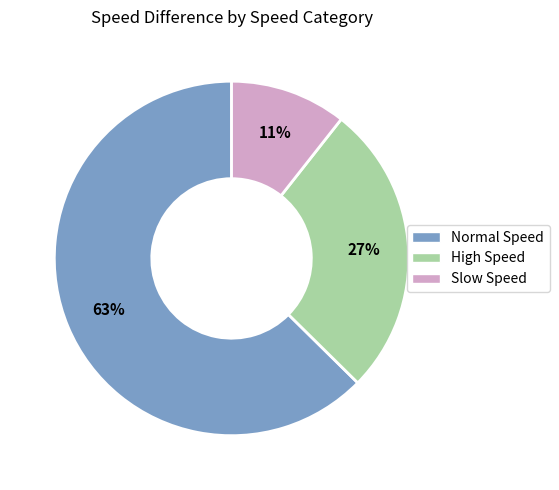

What is the largest slice in the pie chart?

Normal Speed